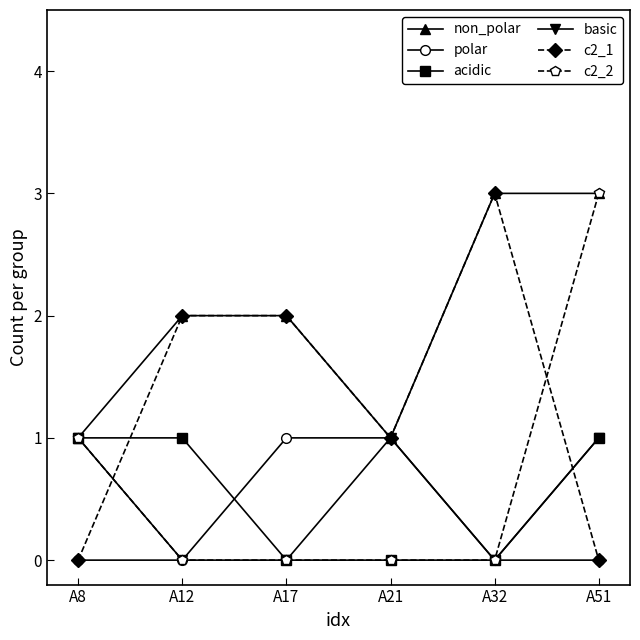

At which category is the sum across all series the highest?

A51